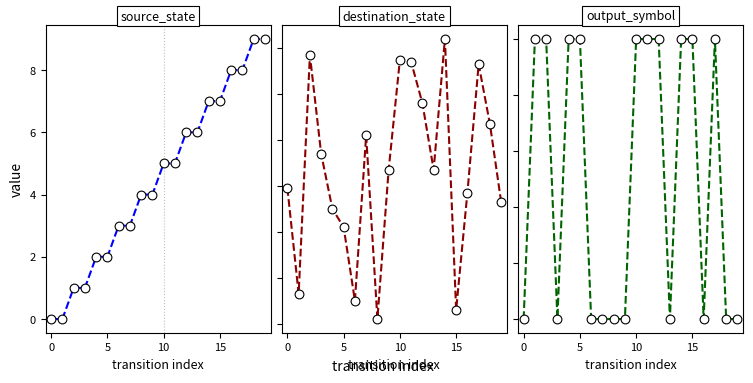

Which series contains the lowest Y value?

source_state